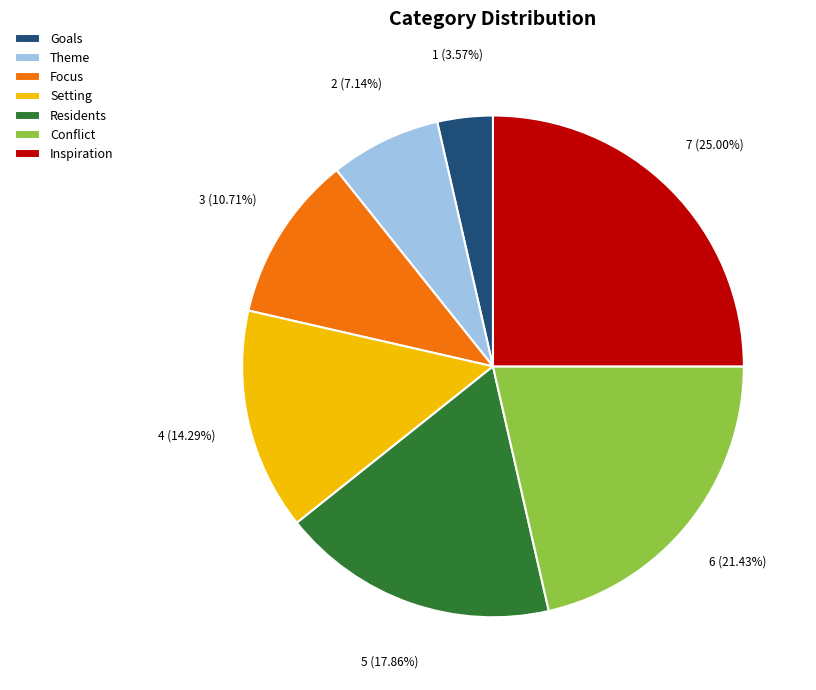

Rank the categories by value from highest to lowest.

Inspiration, Conflict, Residents, Setting, Focus, Theme, Goals